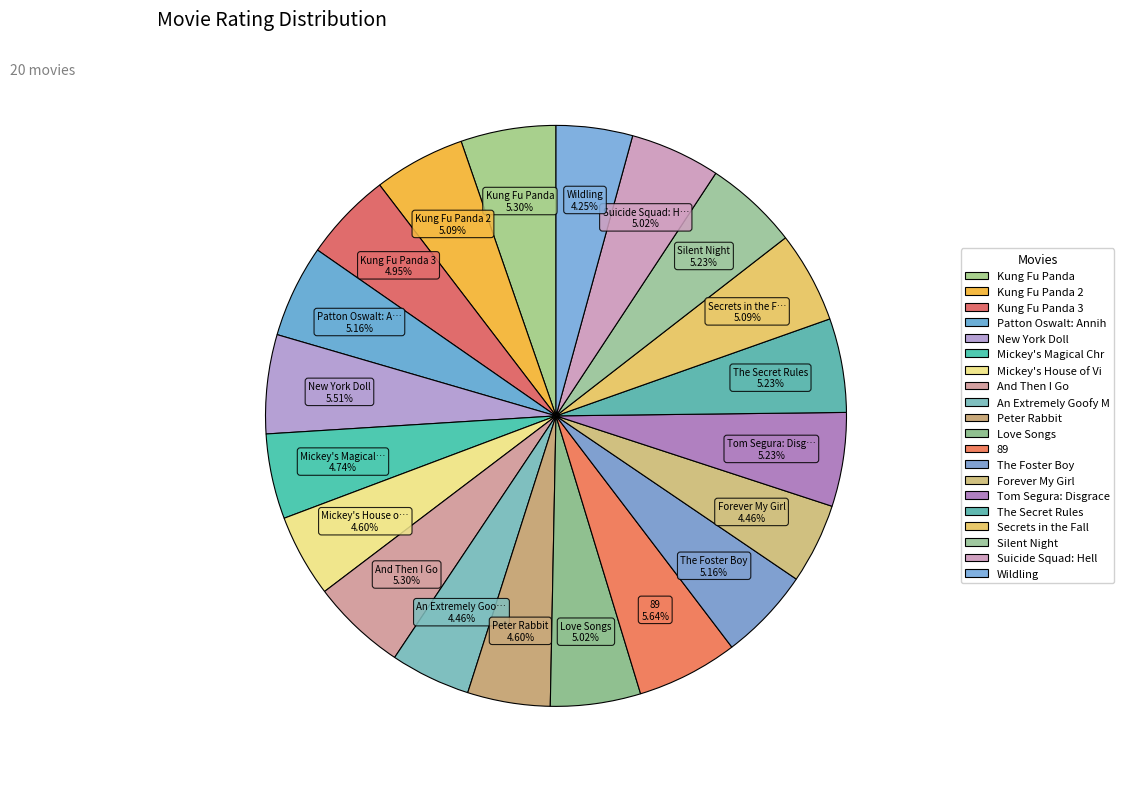

How many segments does this pie chart have?

20